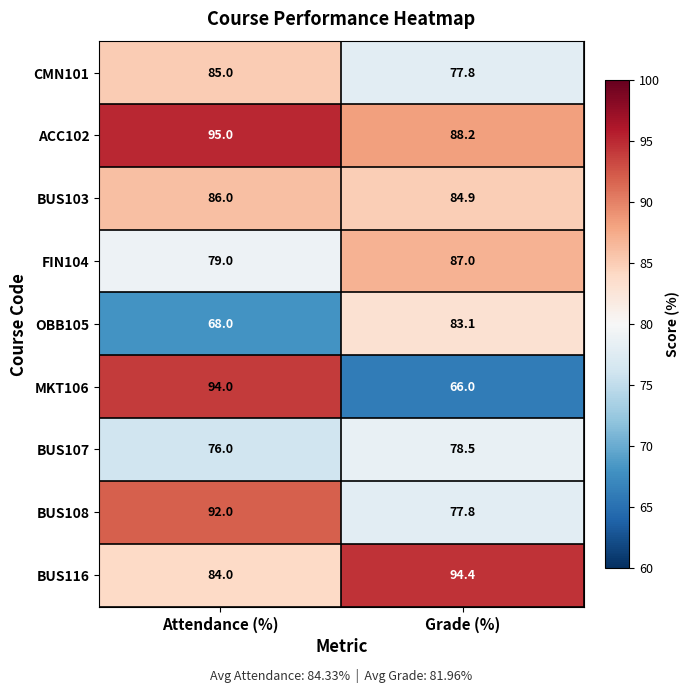

The ACC102 series shows 148.4 at Grade (%). True or false?

False